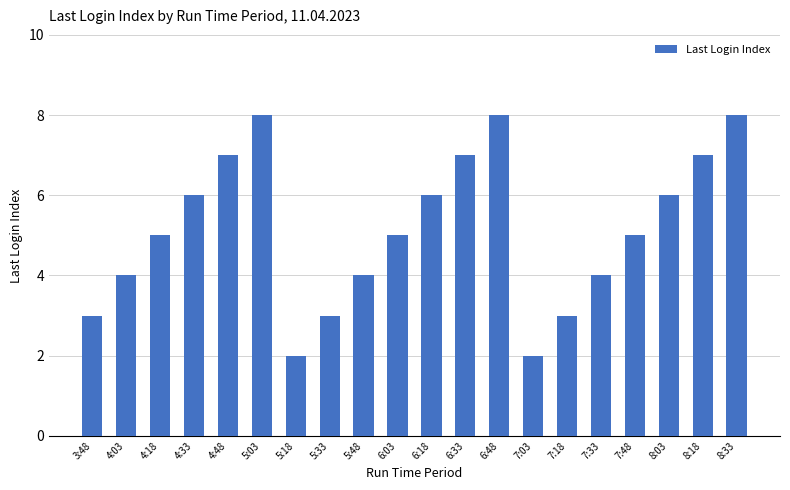

What is the greatest value displayed?

8